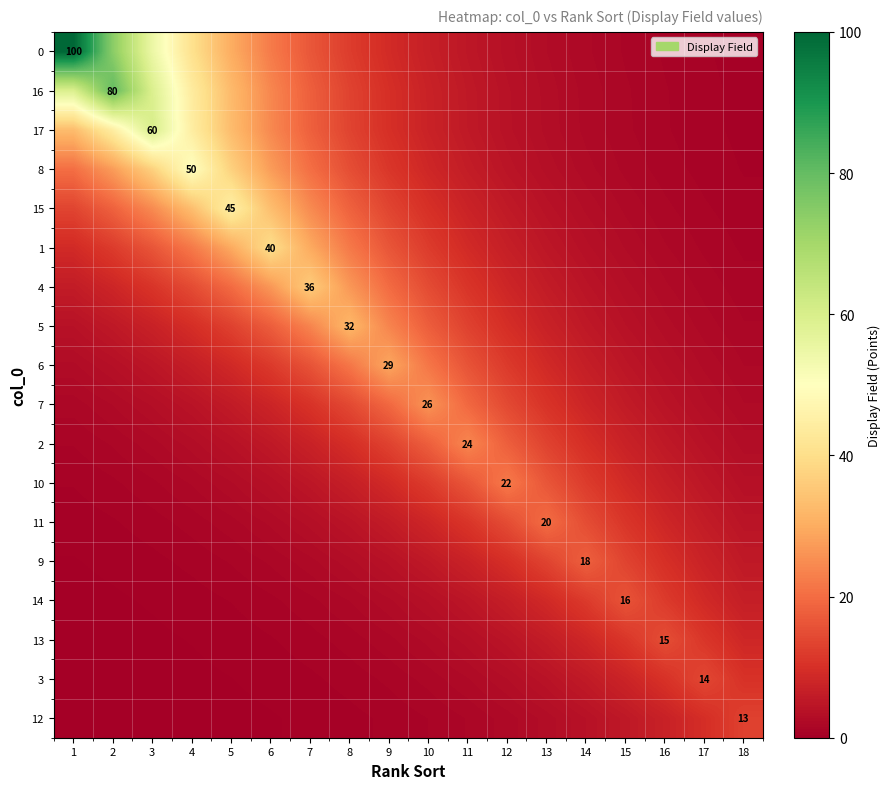

True or false: 8 has a value of 0.9 at 13.

False